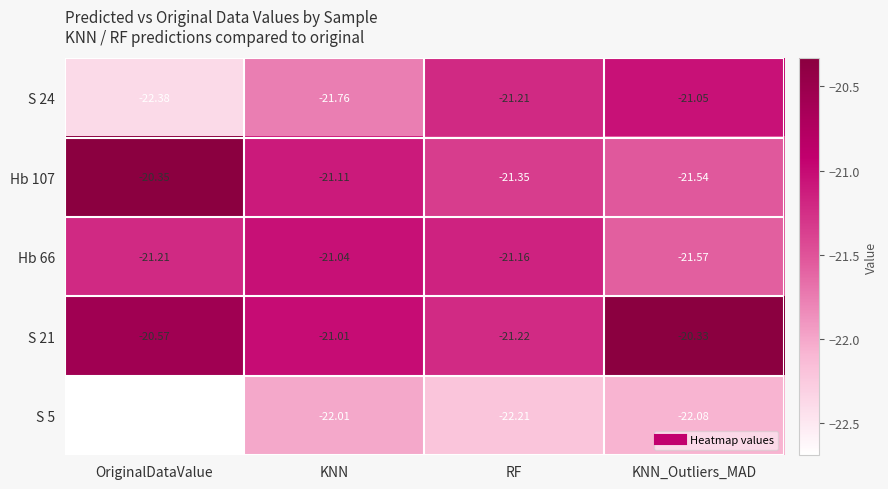

Between OriginalDataValue and KNN, which series saw the biggest shift?

Hb 107